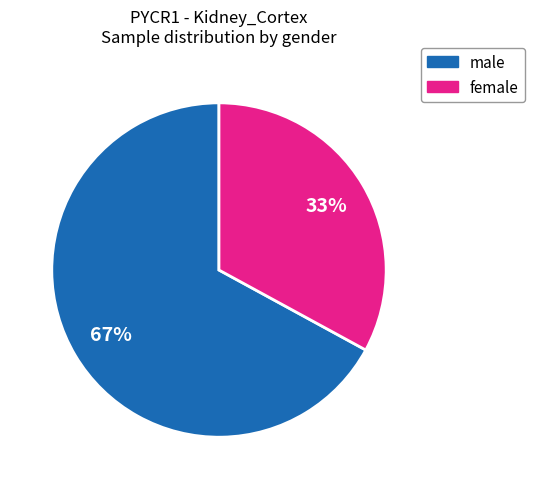

Does any single category account for the majority?

Yes